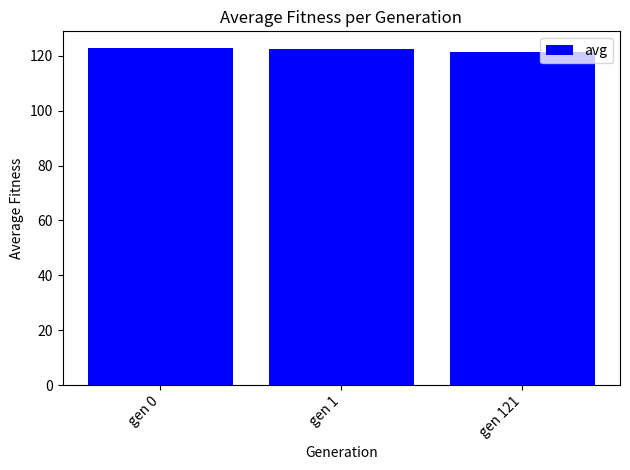

What is the sum of all values?

366.7